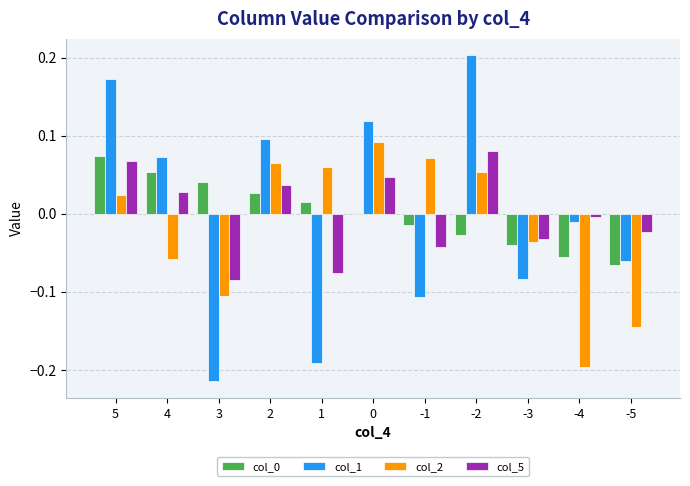

Is the value of col_2 at -1 greater than the value of col_5 at 2?

Yes